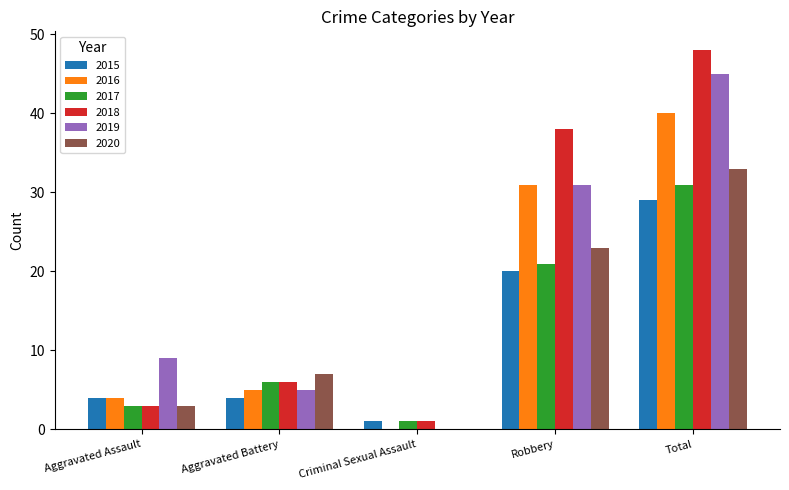

What are all the series names shown in the legend?

2015, 2016, 2017, 2018, 2019, 2020